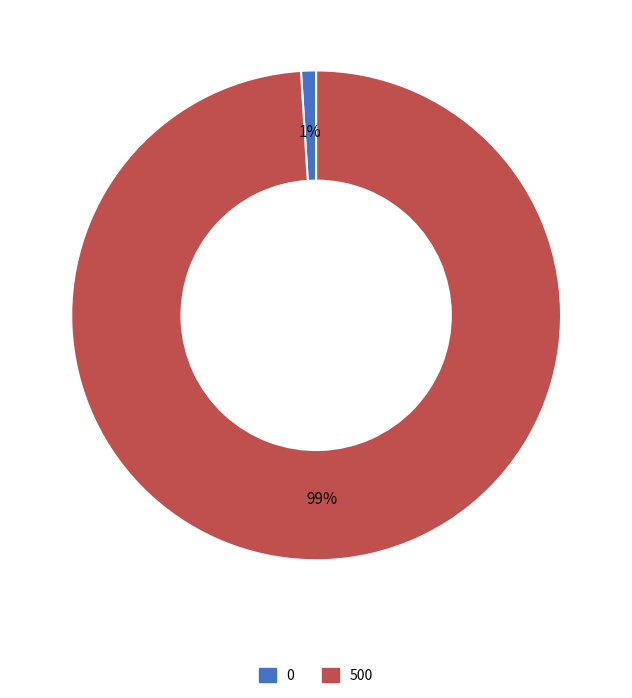

What percentage is the 0 slice, to the nearest percent?

1%